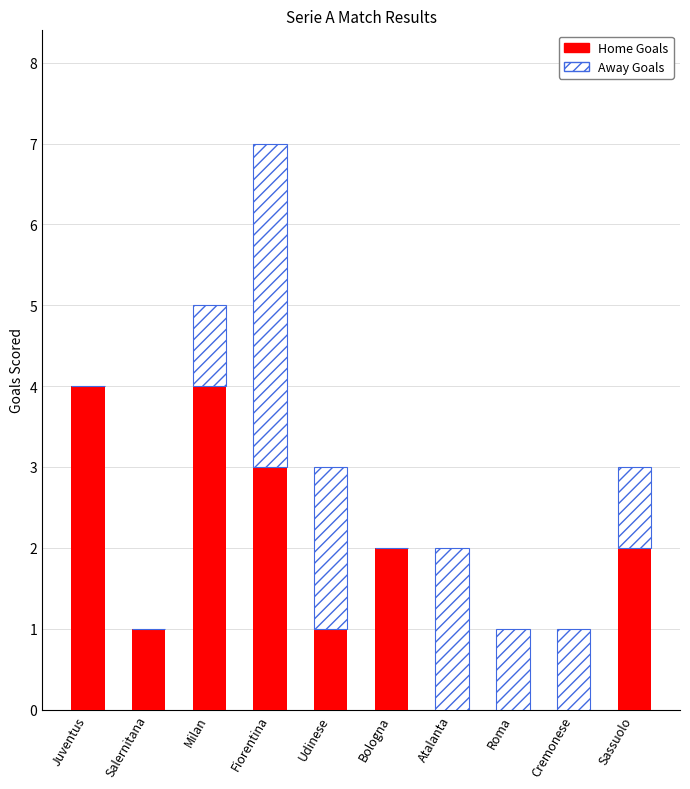

What is the maximum value for Home Goals?

4